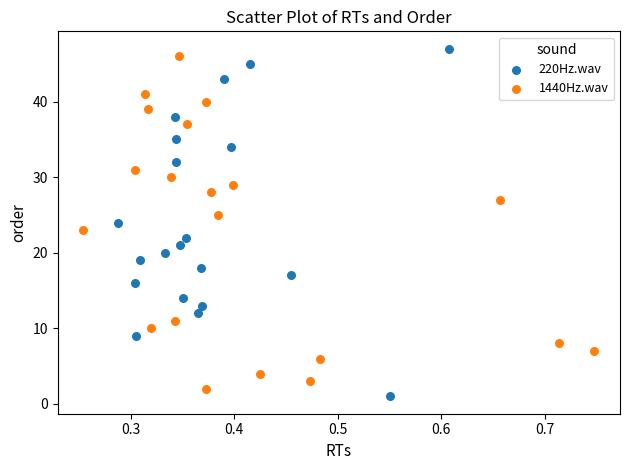

Which series contains the lowest Y value?

220Hz.wav